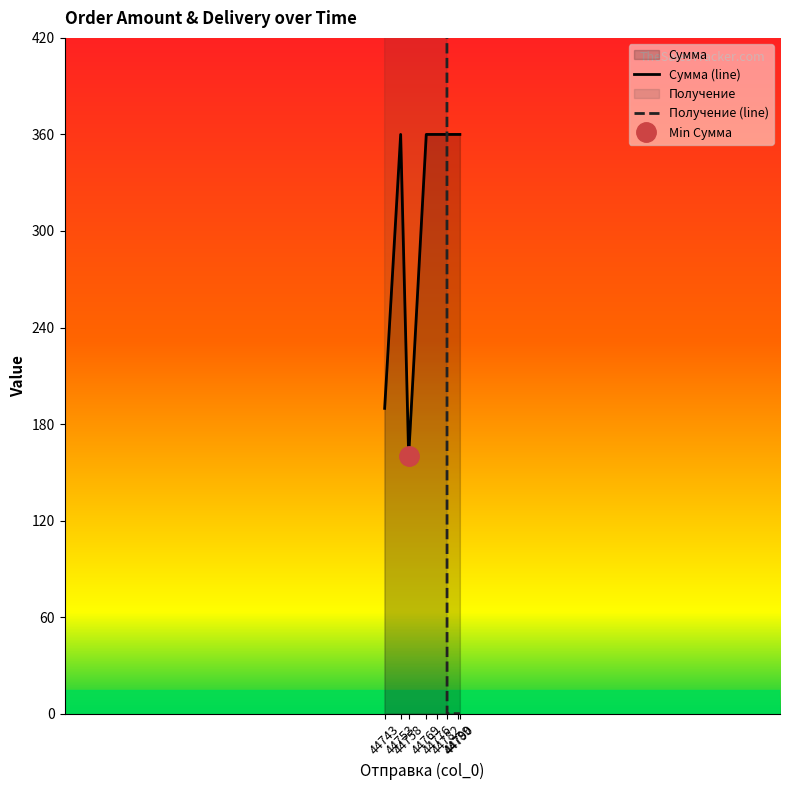

List the series in order of their overall mean, lowest first.

Сумма (line), Получение (line)